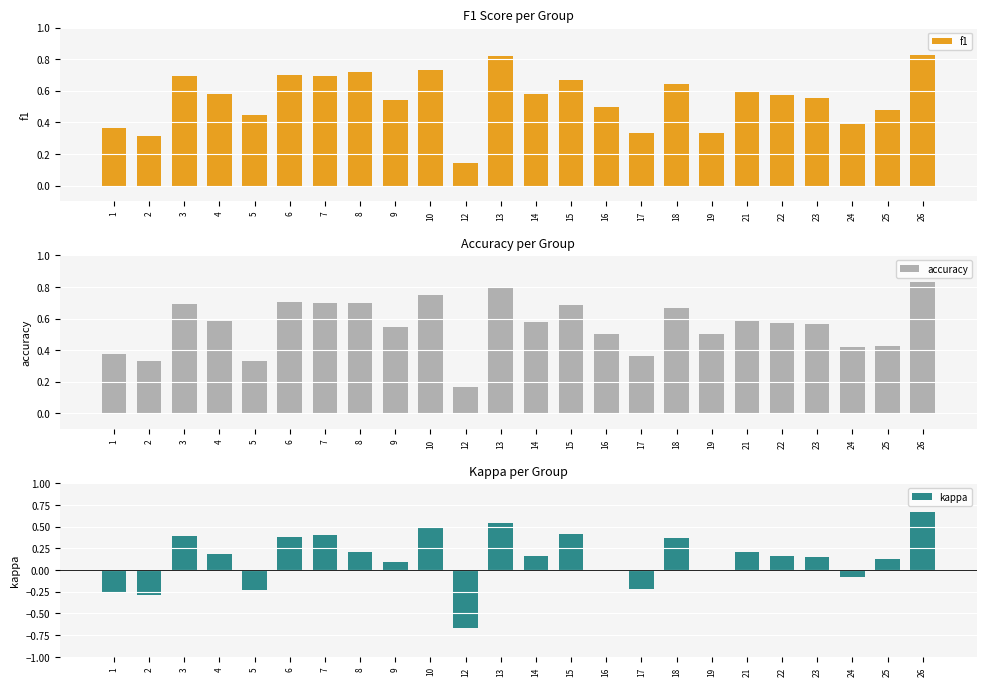

Are the bars horizontal?

No